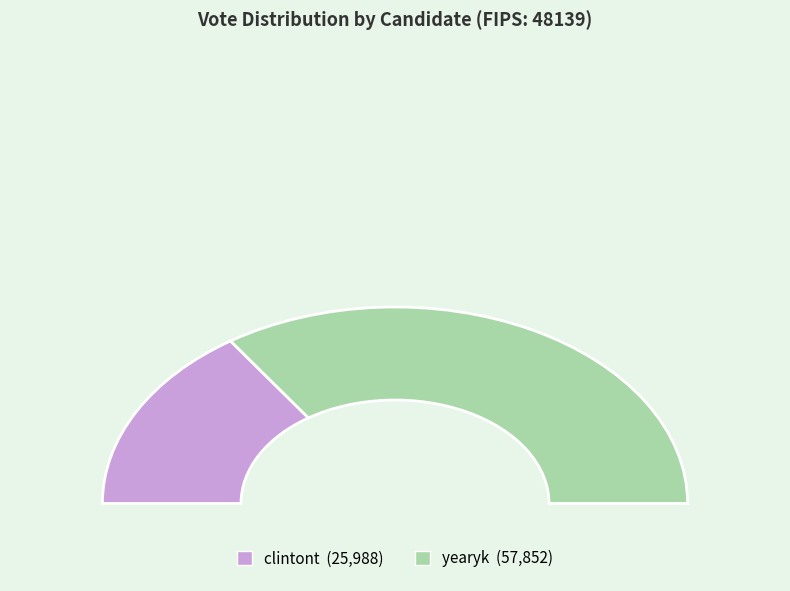

To the nearest percent, what is the combined percentage of clintont and yearyk?

100%